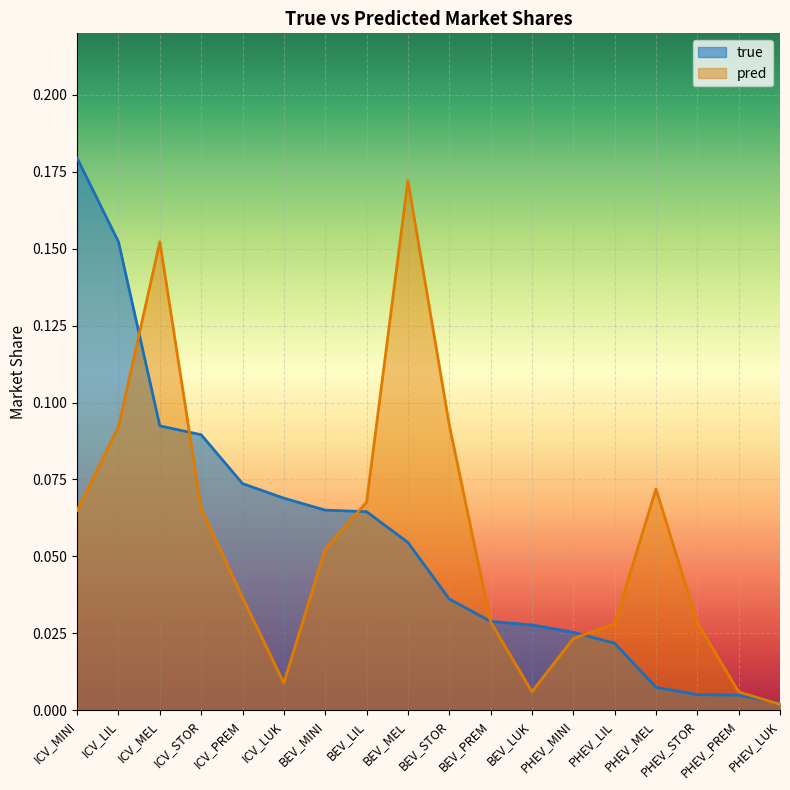

Where is the first local minimum for pred?

ICV_LUK